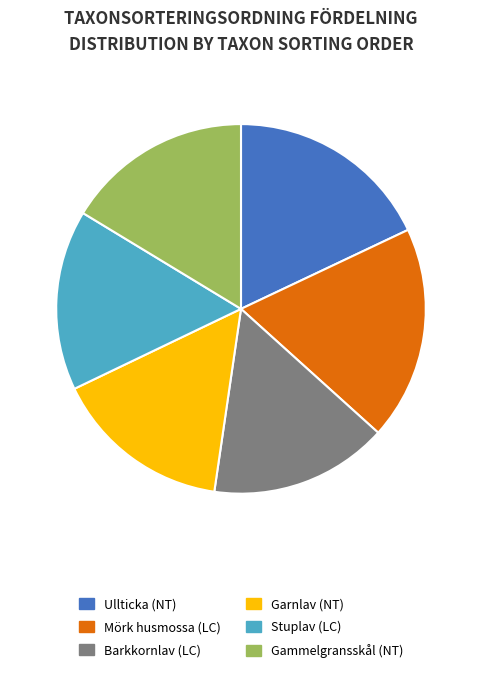

What is the largest slice in the pie chart?

Mörk husmossa (LC)